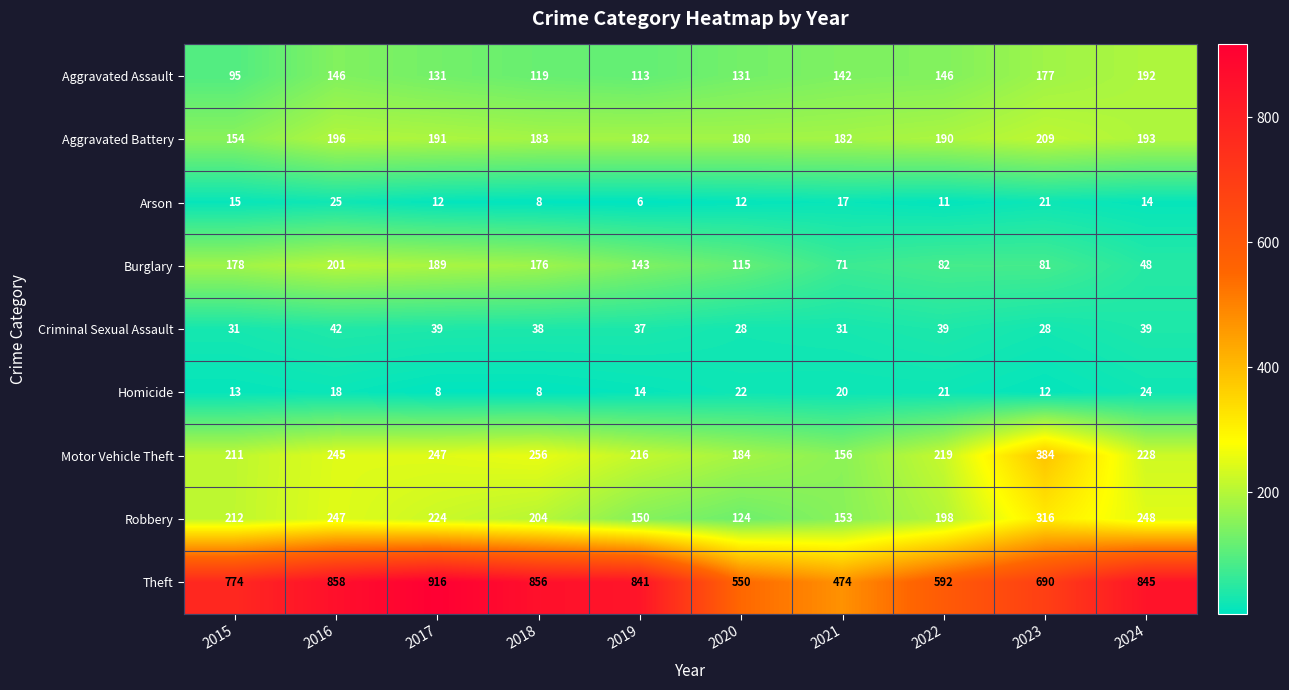

What is the average value of the Motor Vehicle Theft series?

235